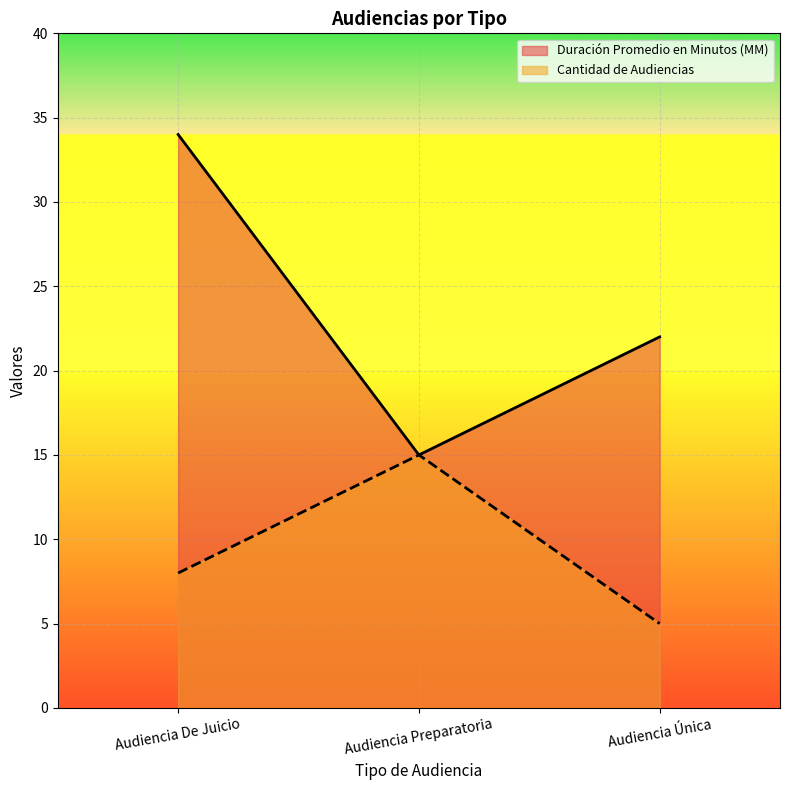

Is the value of Cantidad de Audiencias at Audiencia De Juicio greater than the value of Duración Promedio en Minutos (MM) at Audiencia Única?

No